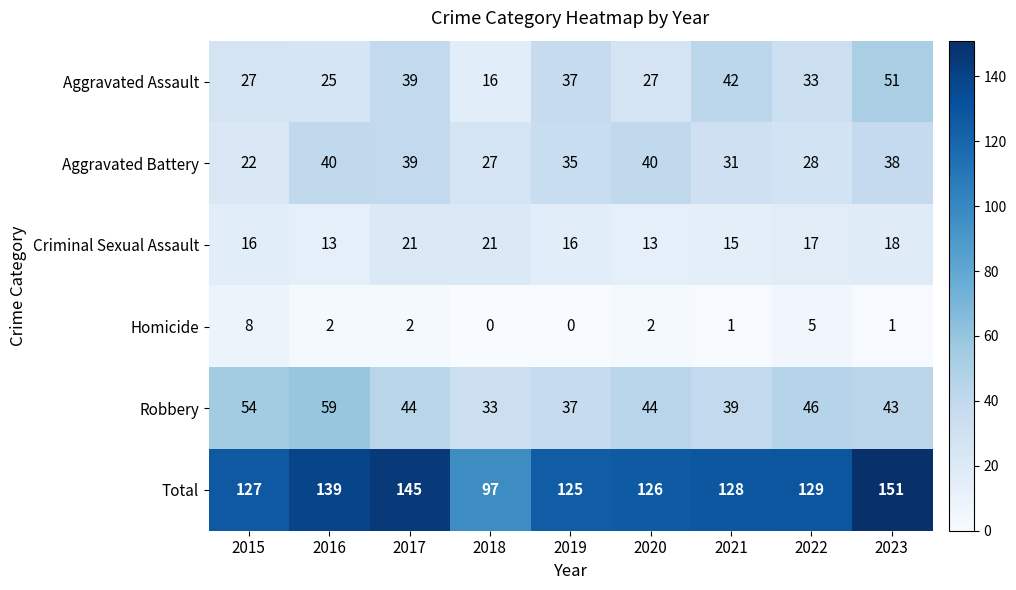

Rank the series at 2022 from lowest to highest value.

Homicide, Criminal Sexual Assault, Aggravated Battery, Aggravated Assault, Robbery, Total